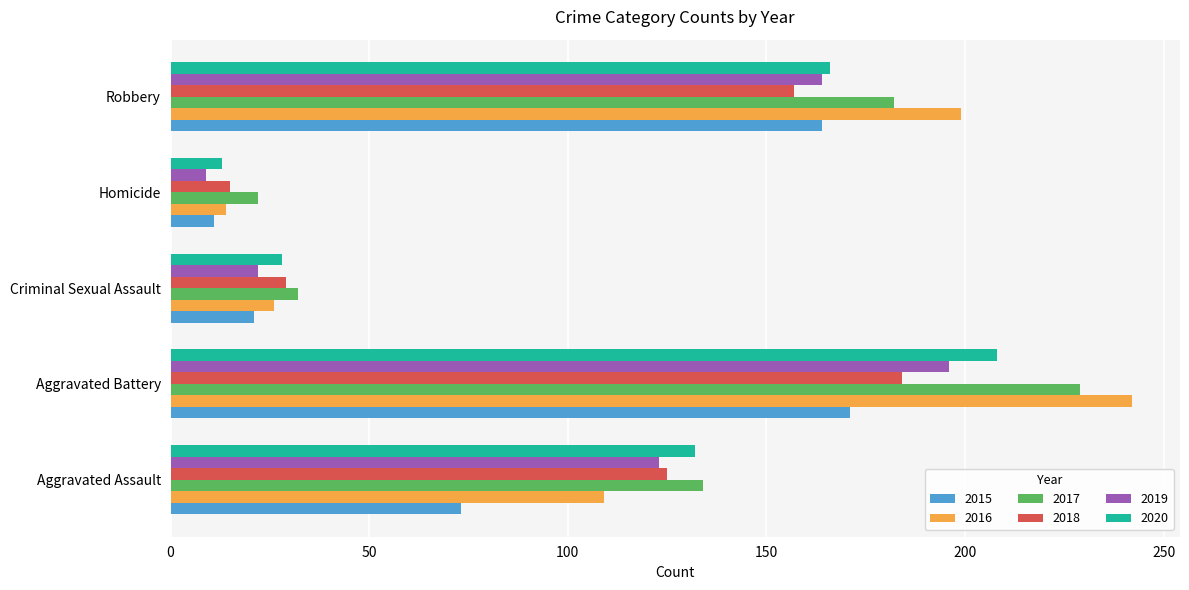

Which label corresponds to the smallest value in the chart?

Homicide